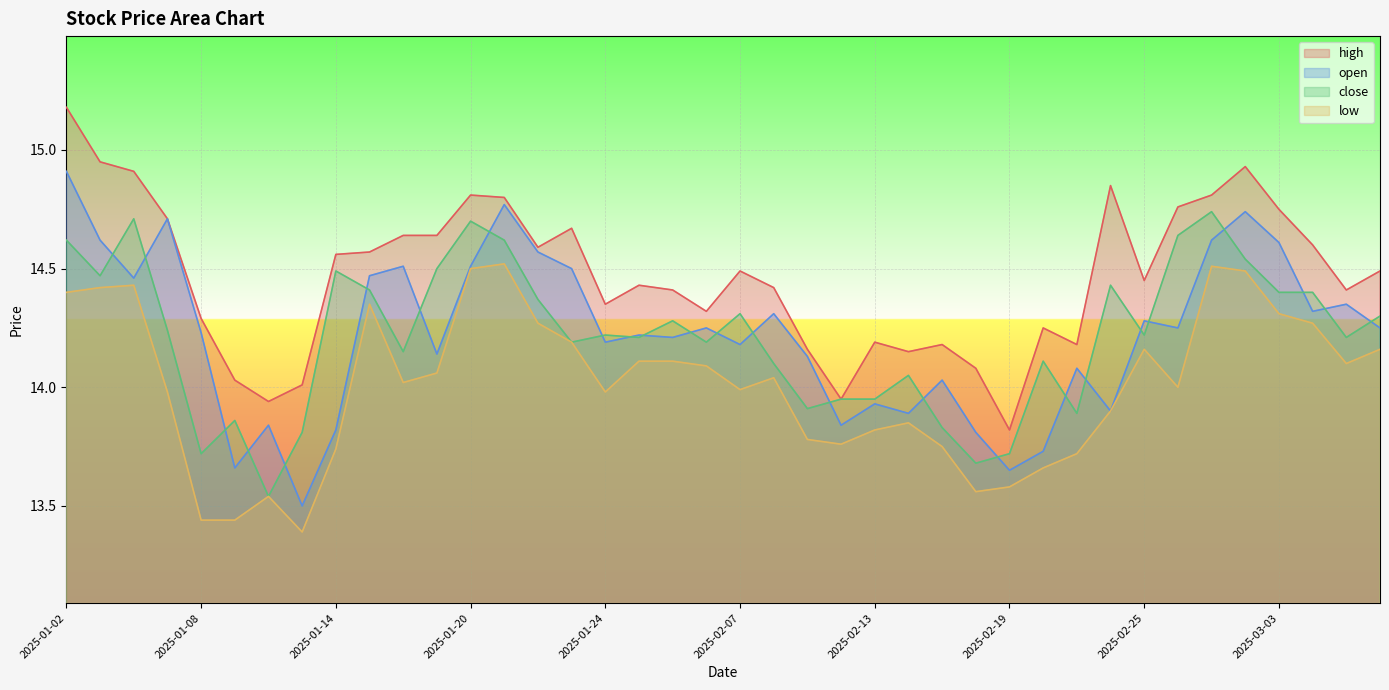

At which category does the chart reach its minimum across all series?

2025-01-13